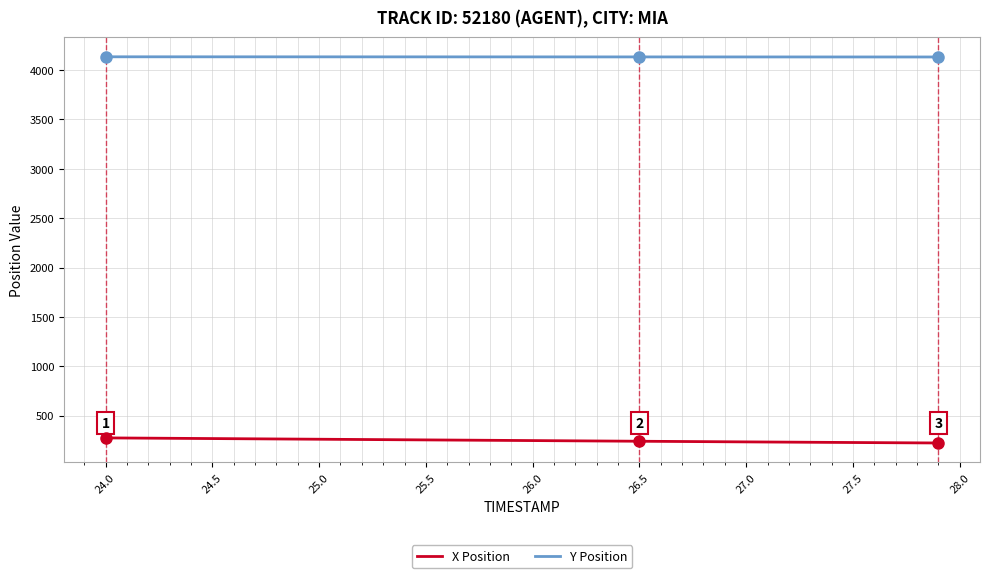

List the series in order of their peak value, highest first.

Y Position, X Position